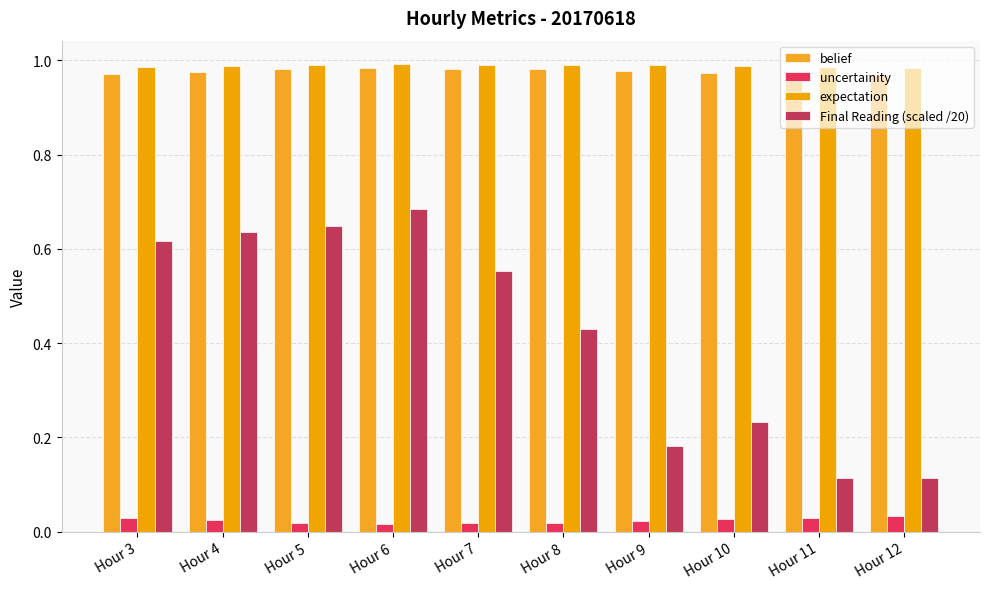

At Hour 7, list the series in order from smallest to largest.

uncertainity, Final Reading (scaled /20), belief, expectation